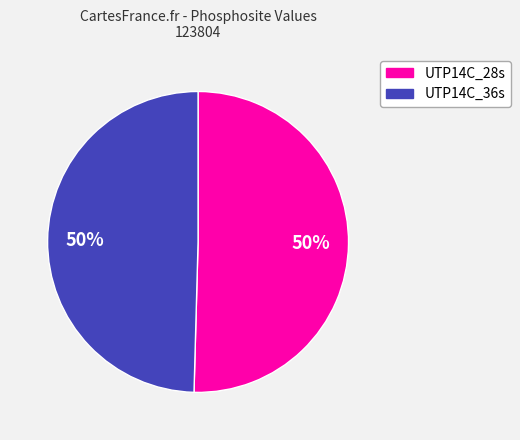

To the nearest percent, what is the combined percentage of UTP14C_36s and UTP14C_28s?

100%